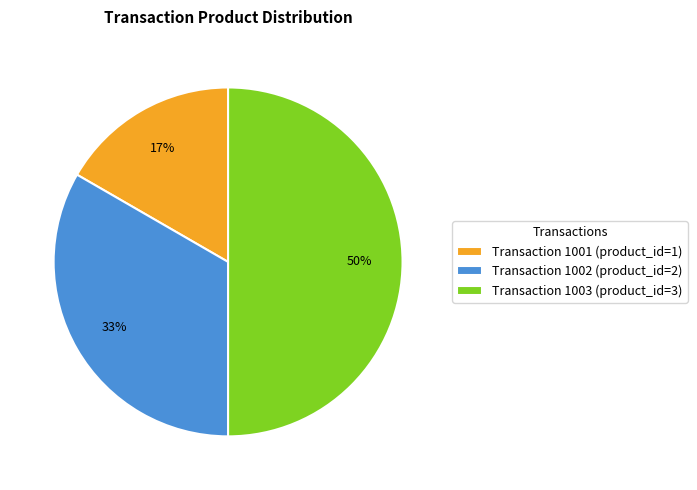

The Transaction 1003 (product_id=3) slice represents 50% of the pie. True or false?

True